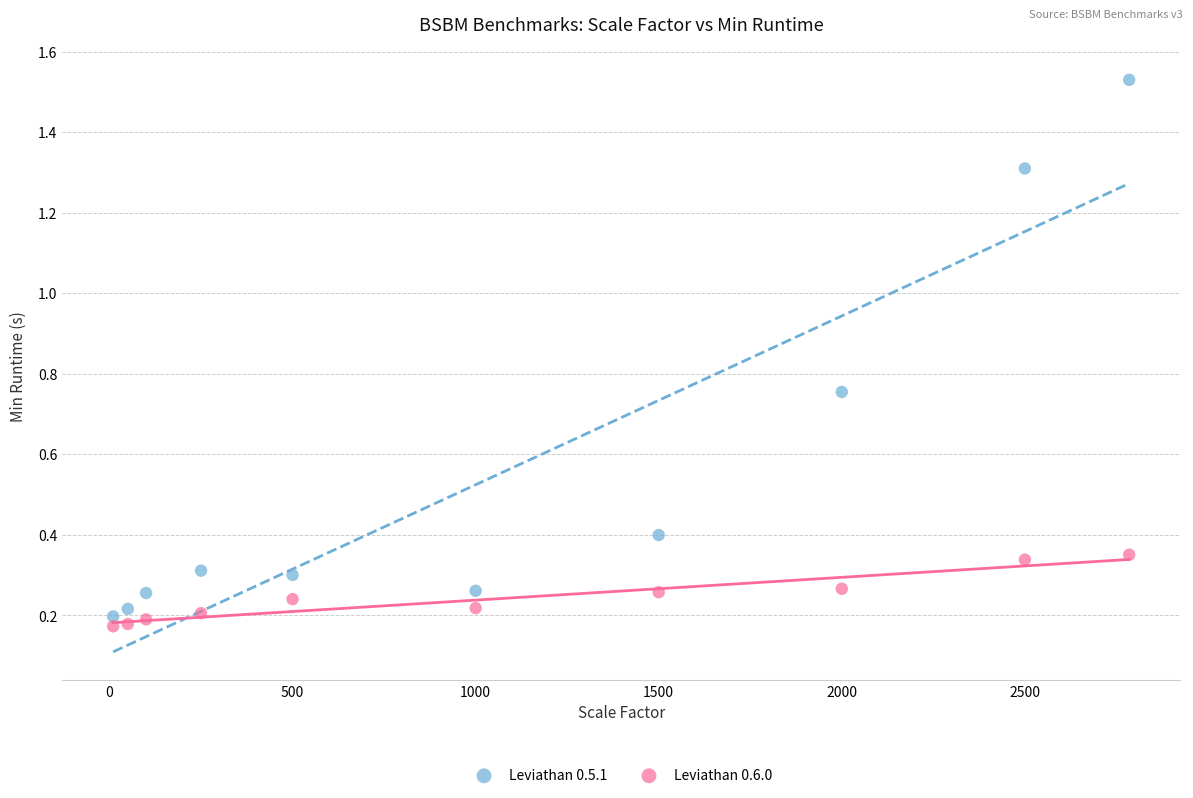

Which series has the widest spread of Y values?

Leviathan 0.5.1